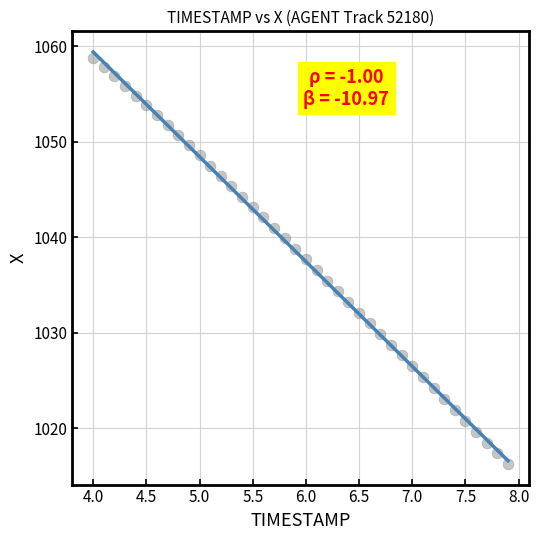

What is the range of Y values (max minus min)?

42.5